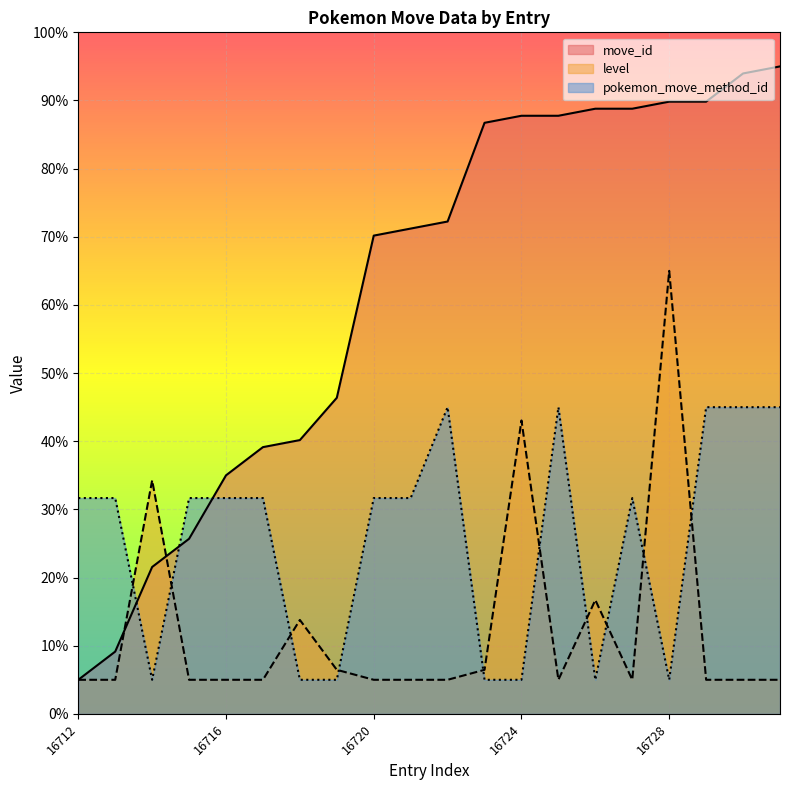

What is the difference between the highest and lowest values at 16722?

67.2